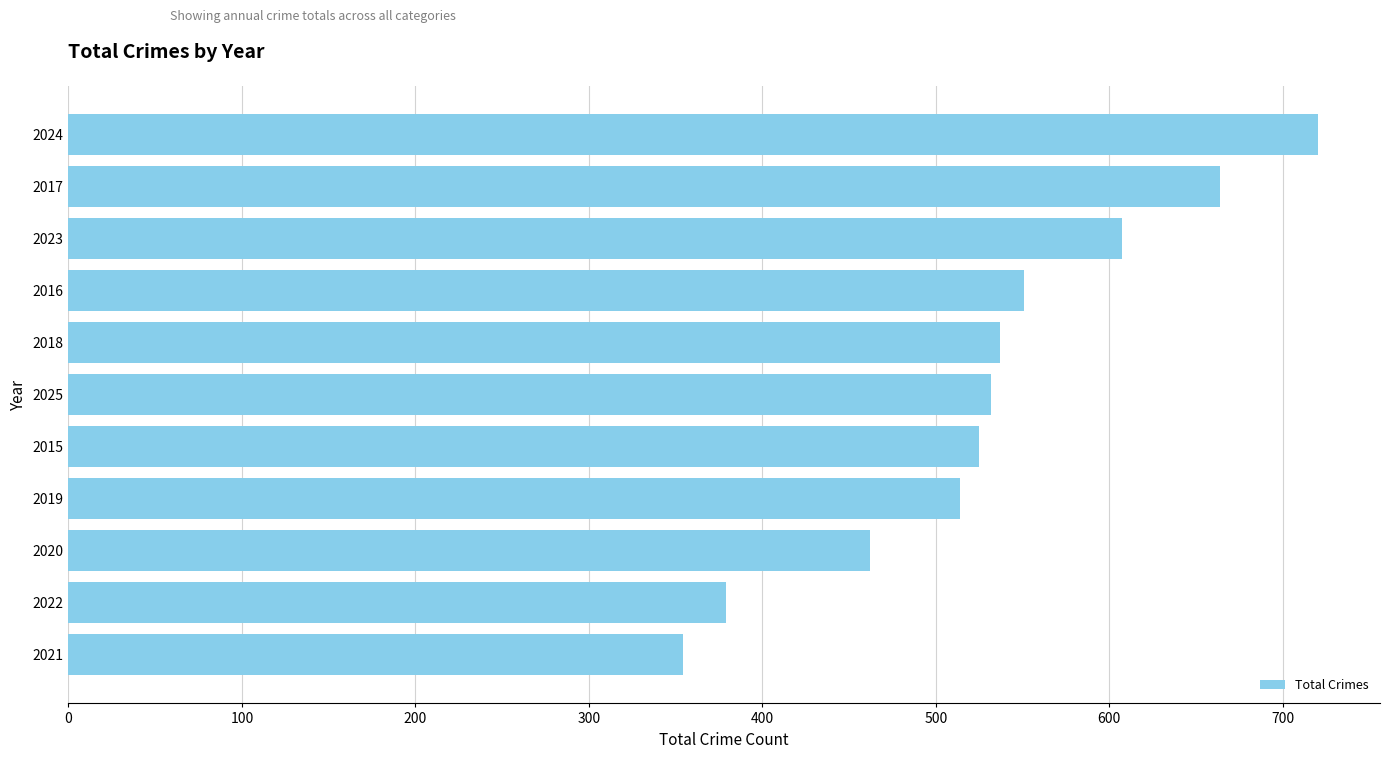

Which label corresponds to the largest value in the chart?

2024